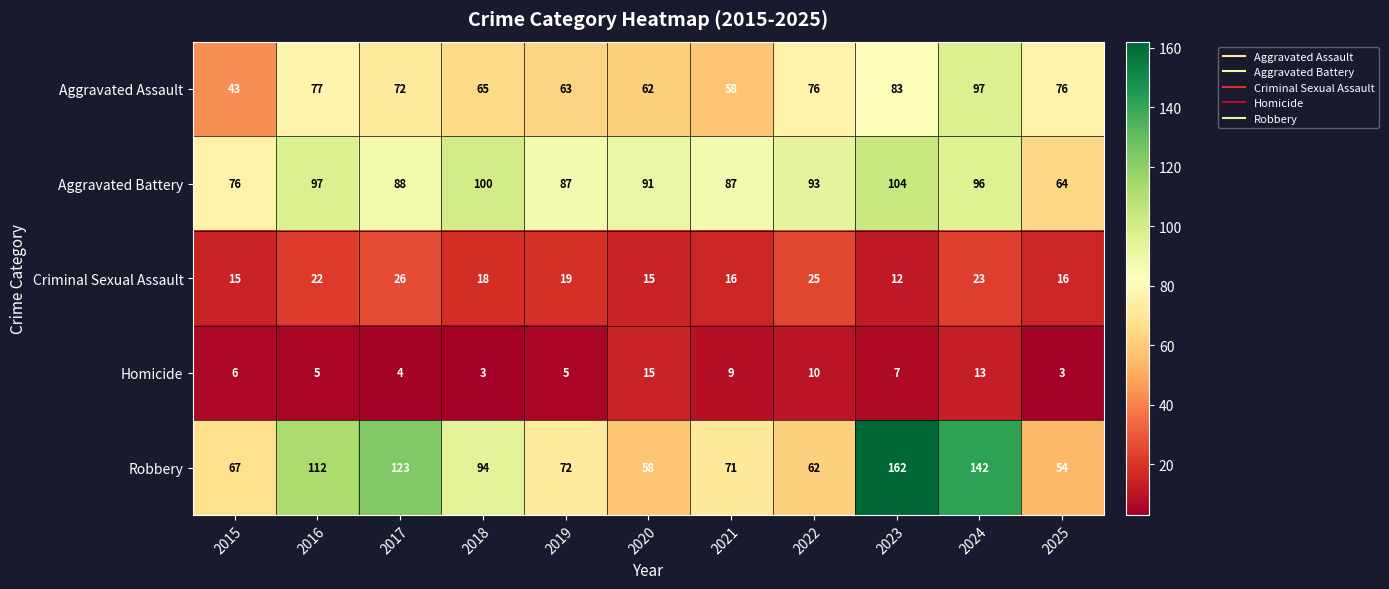

What is the difference between the maximum and minimum values in the Aggravated Assault series?

54